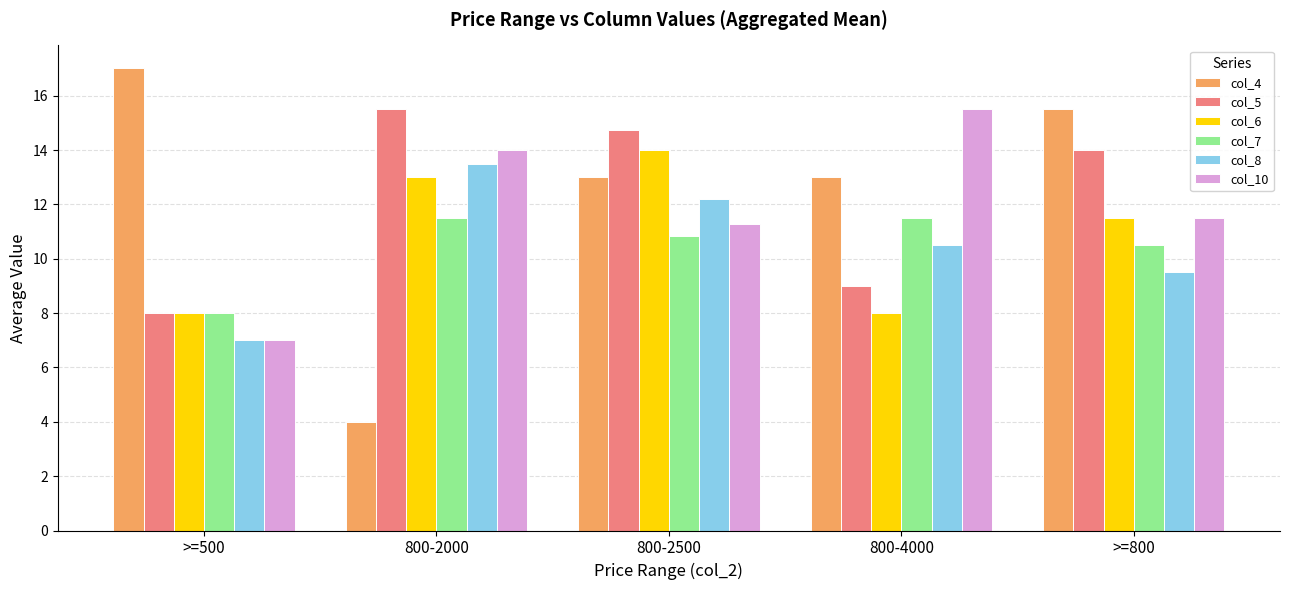

What is the sum of the col_8 values at 800-2500 and >=800?

21.7